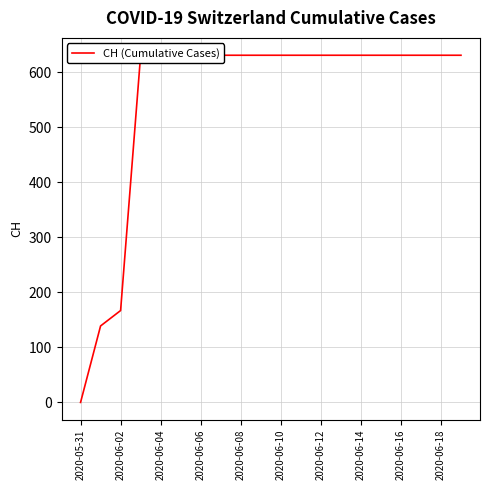

What position from the left is 2020-06-18?

19